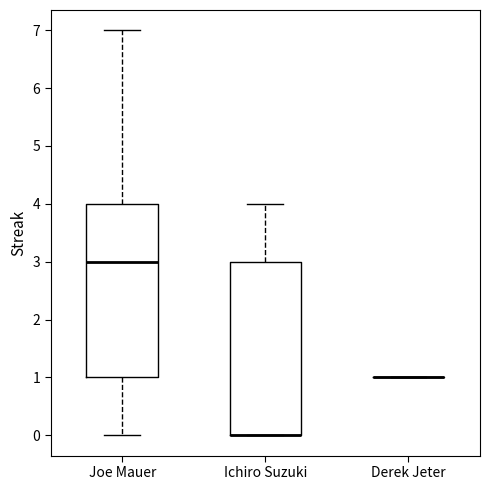

Reading left to right, read every box against the y-axis: the position of its median line, the range the box covers, and the ends of its whiskers. The values are not printed on the chart, so give them approximately, as read against the axis.

Joe Mauer: median 3, box 1 to 4, whiskers 0 to 7
Ichiro Suzuki: median 0 (drawn on the box's lower edge), box 0 to 3, whiskers 0 to 4
Derek Jeter: box collapsed to a line at 1, whiskers 1 to 1